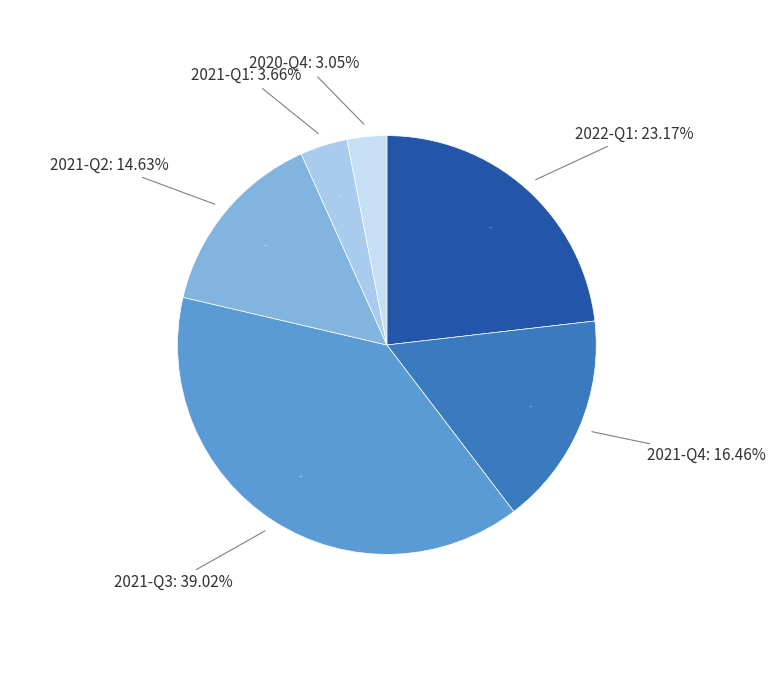

What percentage is the 2021-Q1 slice, to the nearest percent?

4%